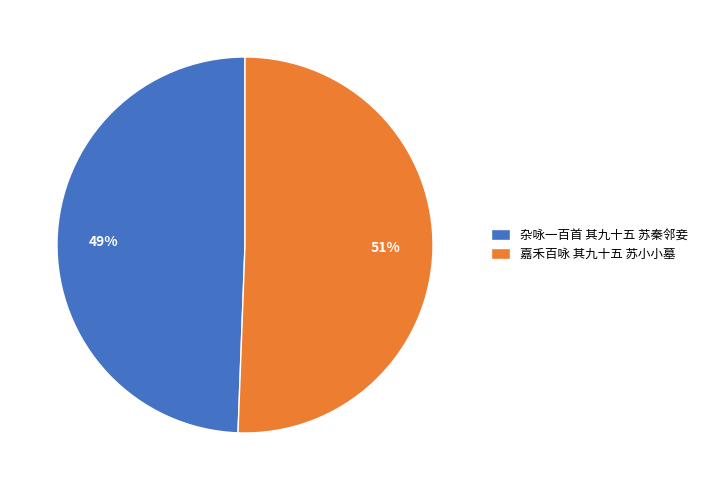

True or false: 杂咏一百首 其九十五 苏秦邻妾 accounts for 60% of the total.

False